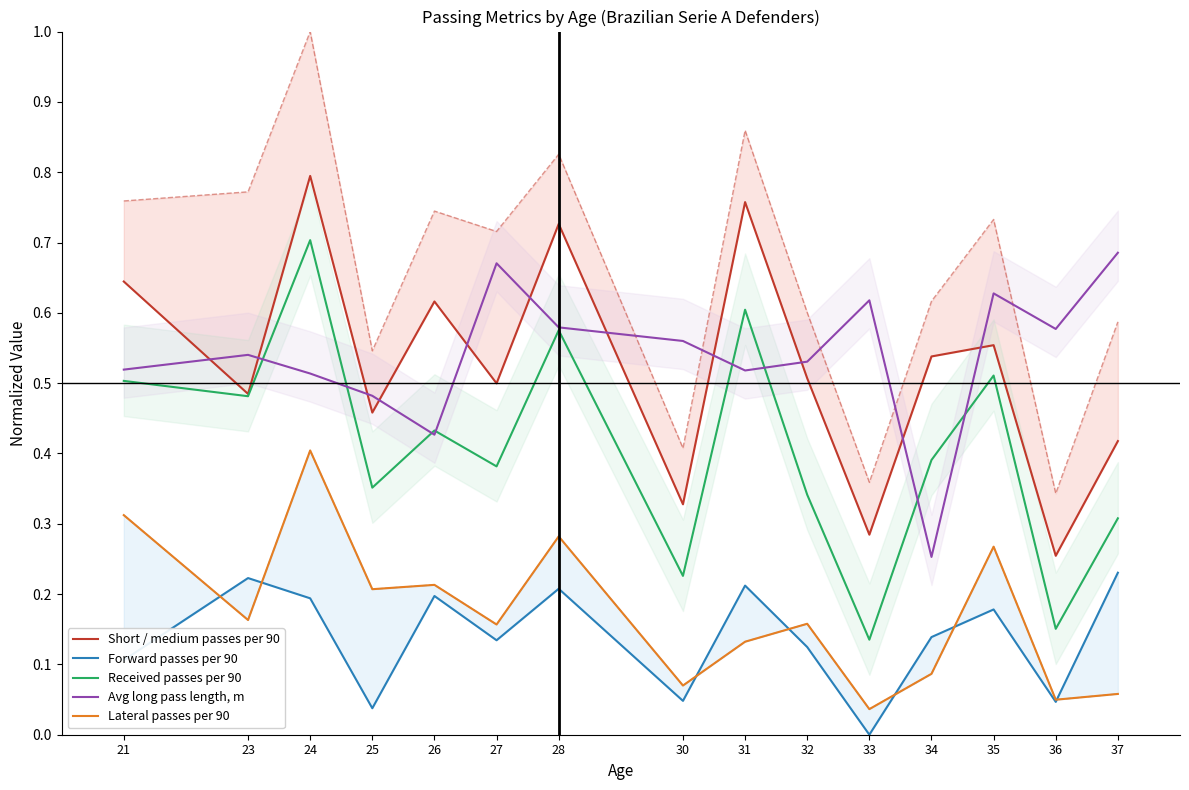

What is the sum of the Lateral passes per 90 values at 25 and 26?

0.4